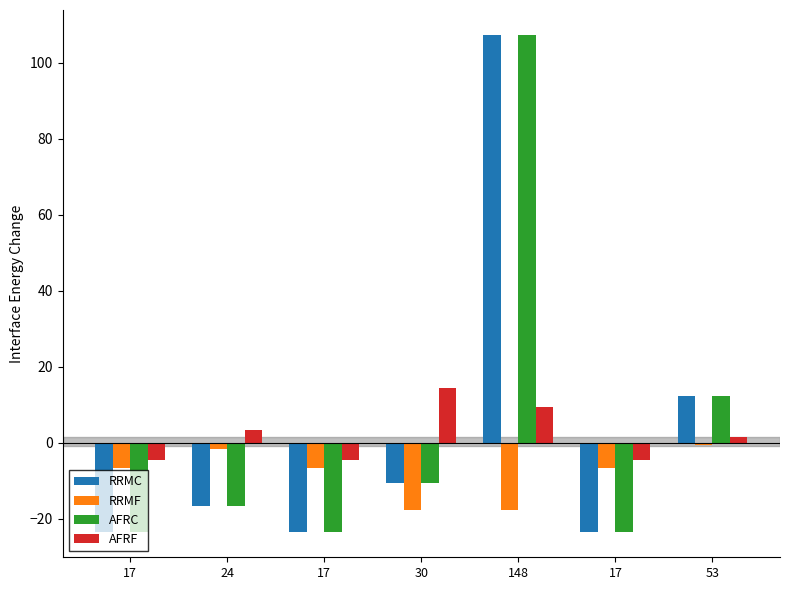

Is the value of RRMF at 17 greater than the value of AFRF at 53?

No